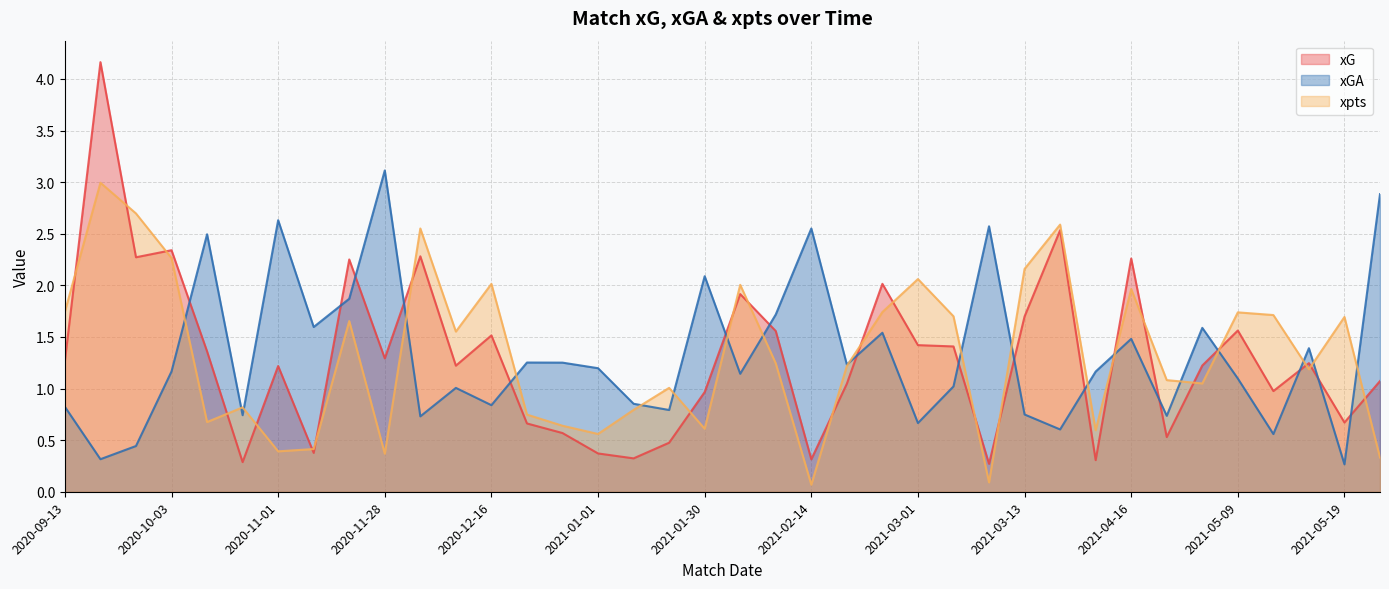

What is the maximum value for xGA?

3.1